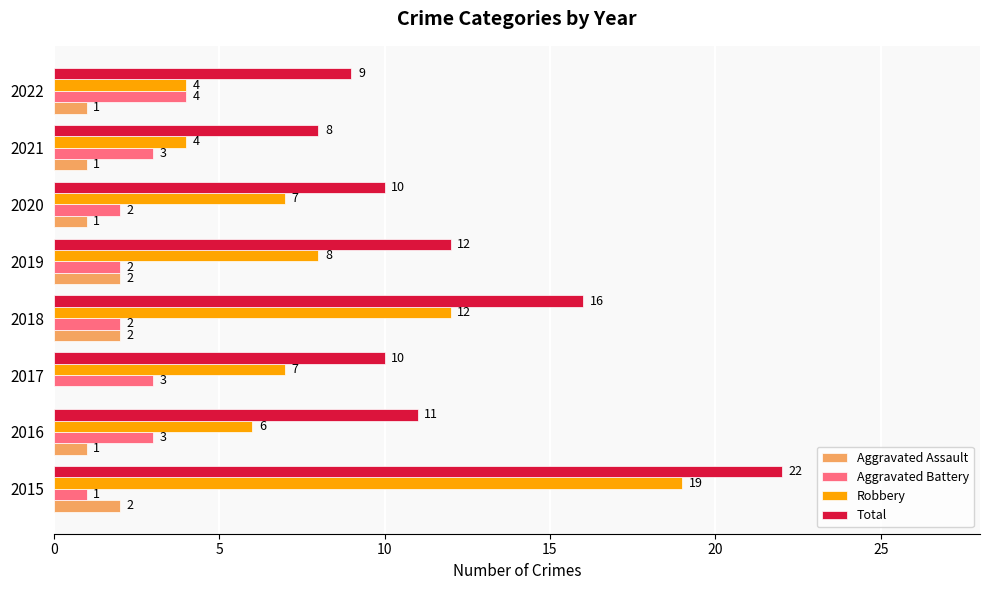

The Robbery series shows 7 at 2017. True or false?

True